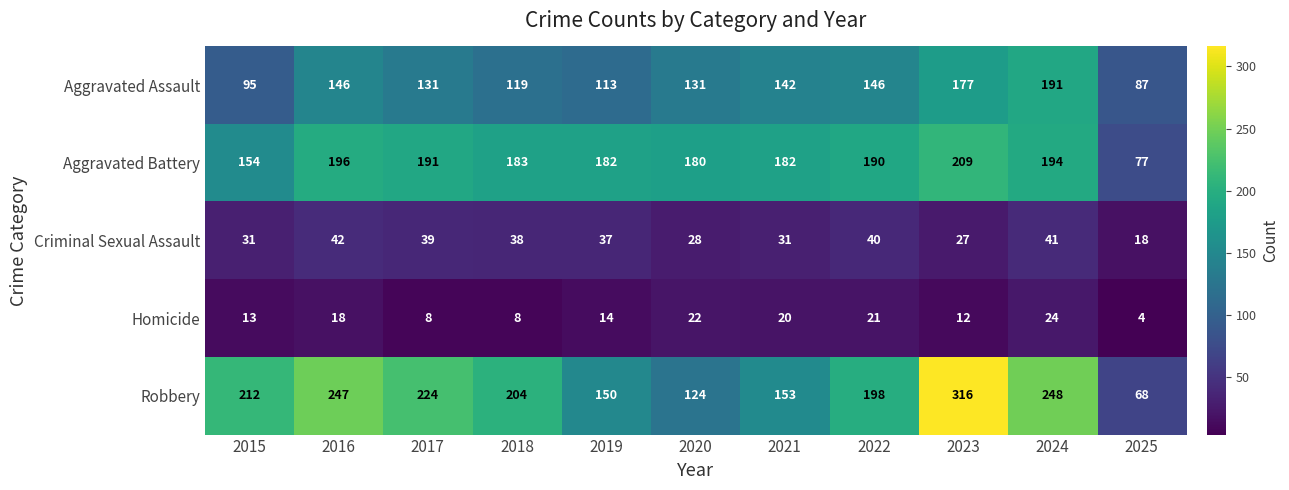

What is the total value across all series at 2024?

698